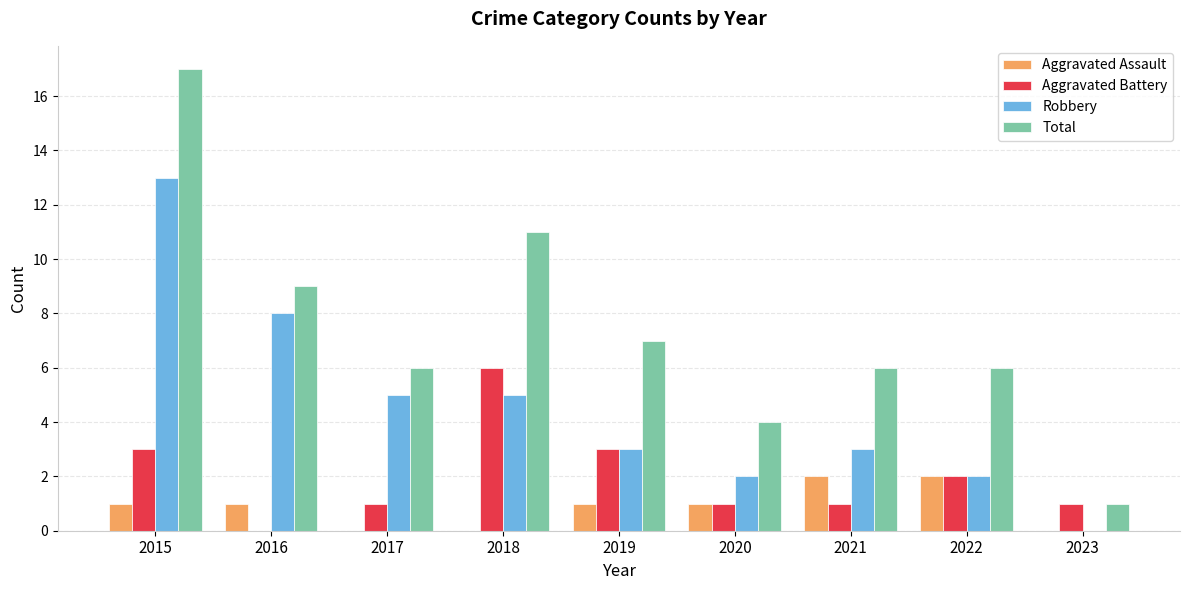

The Total series shows 1 at 2023. True or false?

True